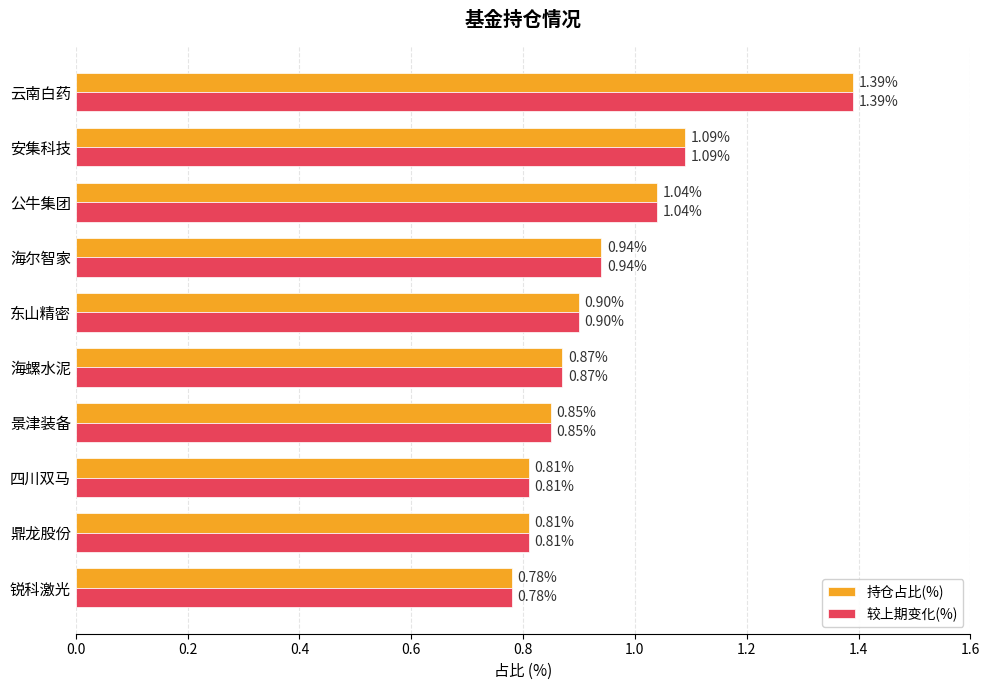

Which category has the highest value in the 较上期变化(%) series?

云南白药